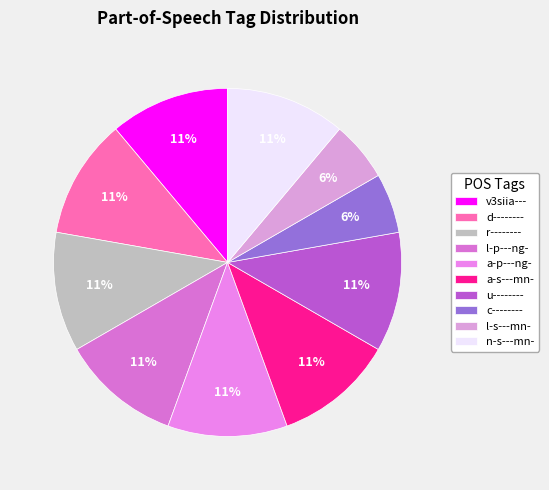

Which has a higher value, c-------- or d--------?

d--------